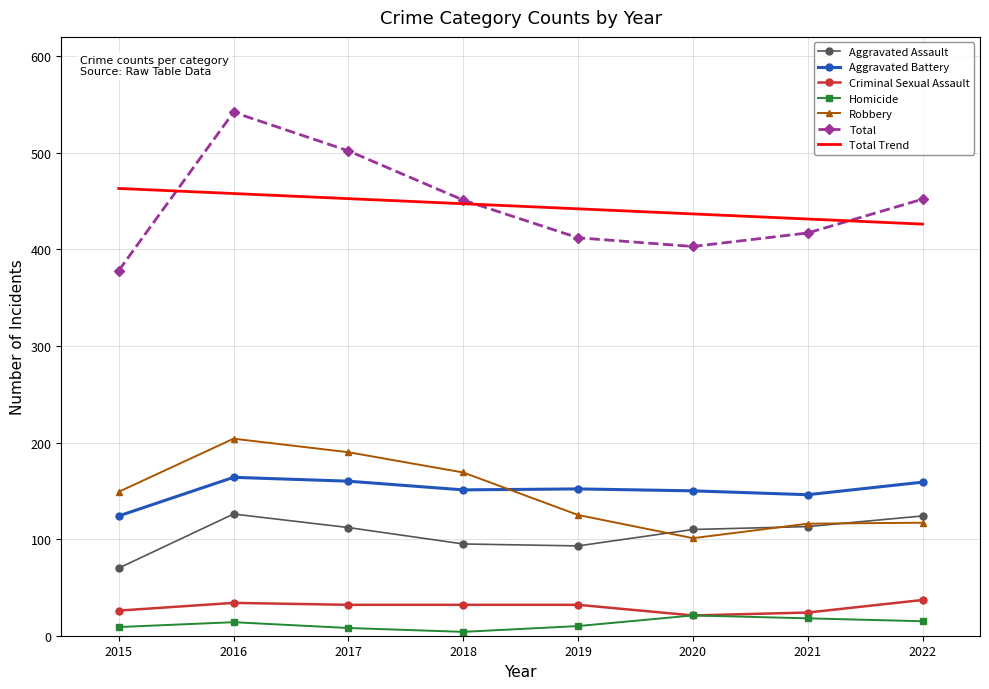

True or false: Criminal Sexual Assault and Aggravated Battery cross at least once.

False